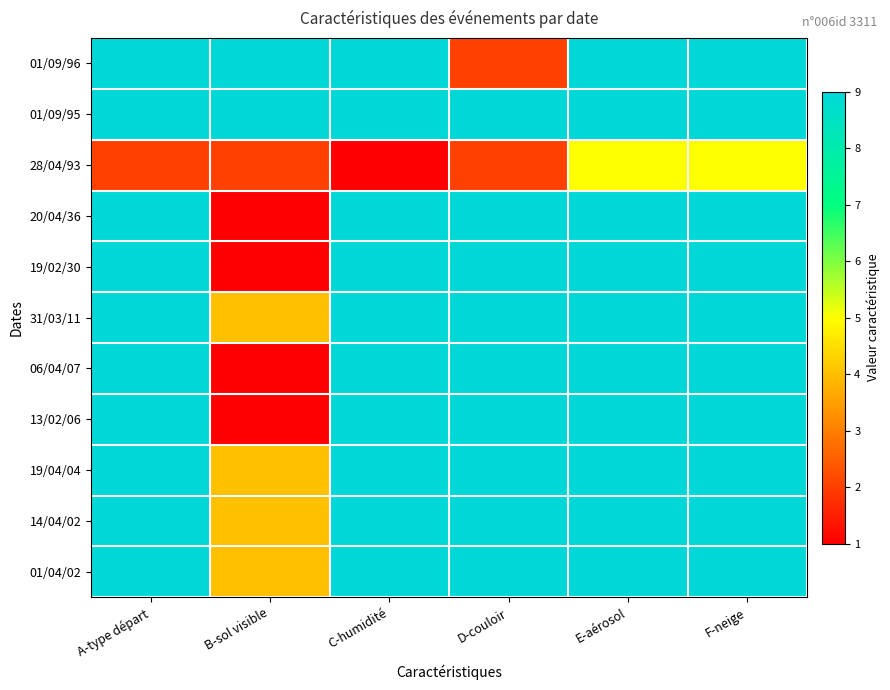

What is the spread (max minus min) of values at C-humidité?

8